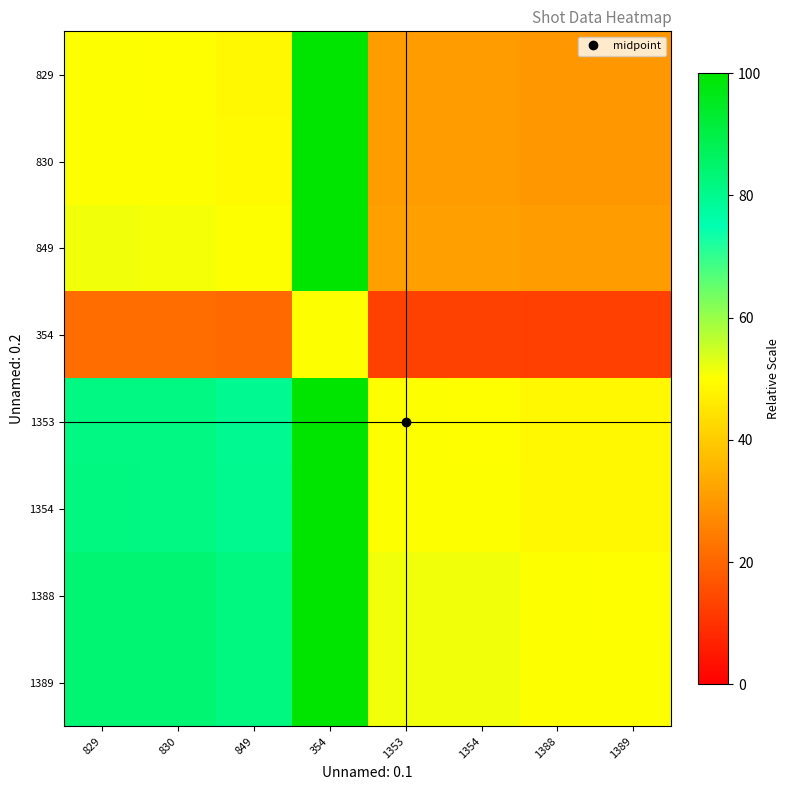

How many distinct data groups are displayed?

8